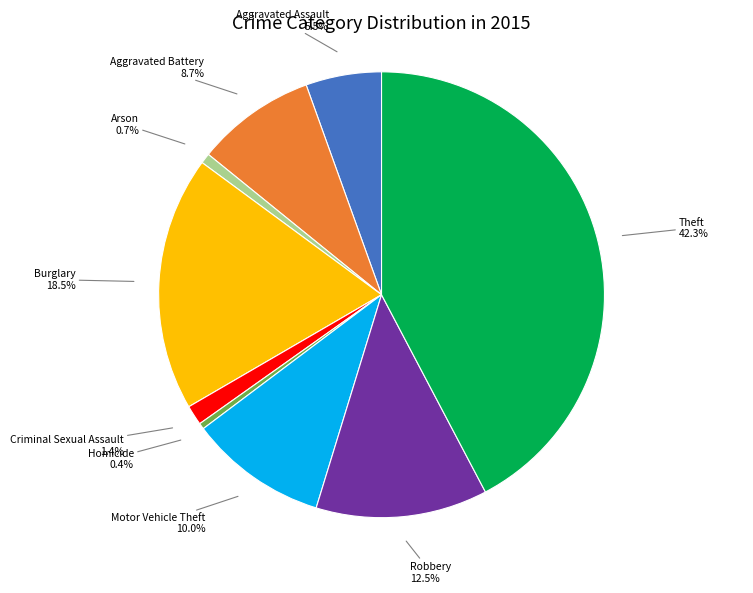

Does Motor Vehicle Theft represent more than half of the total?

No